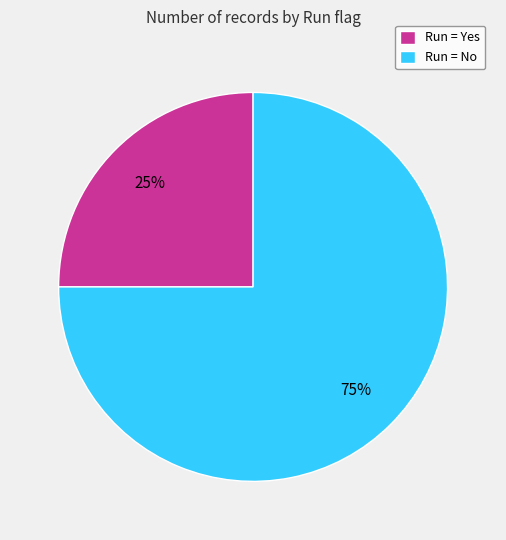

Which slice represents more than half of the pie?

Run = No